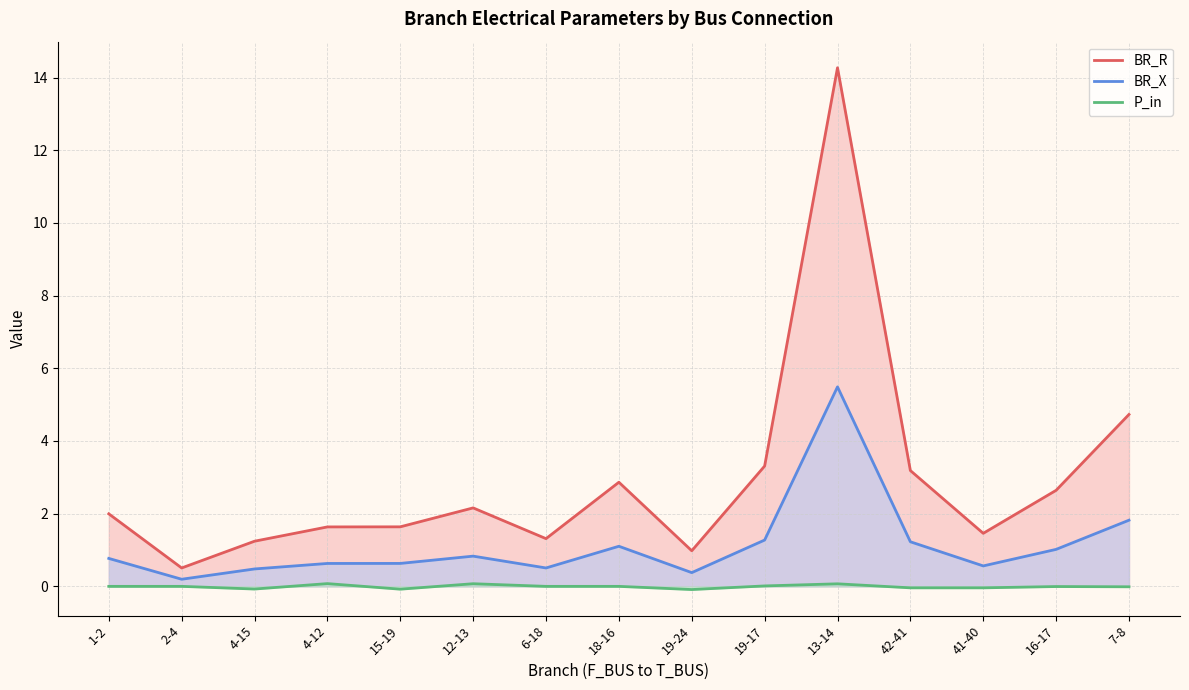

In BR_X, how many points are lower than both neighbors (excluding endpoints)?

4